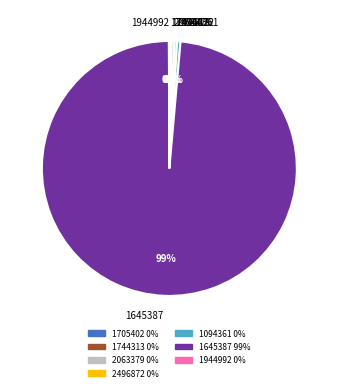

What is the ratio of the value at 2496872 to the value at 2063379?

0.9